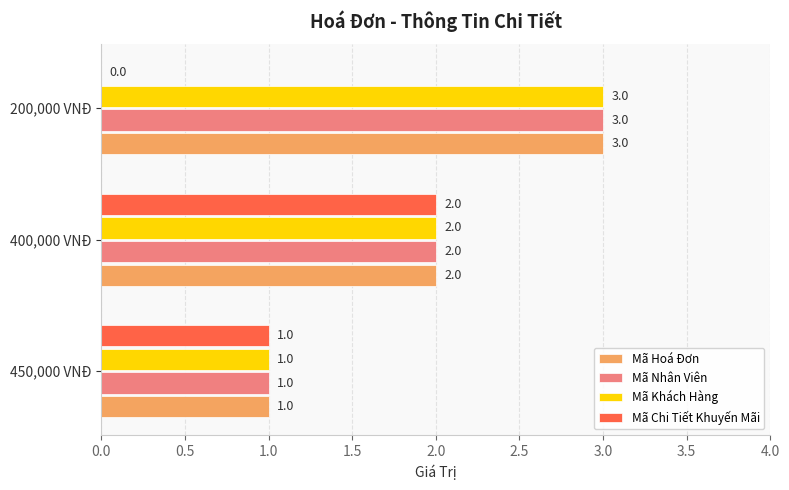

The Mã Nhân Viên series shows 2 at 450,000 VNĐ. True or false?

False